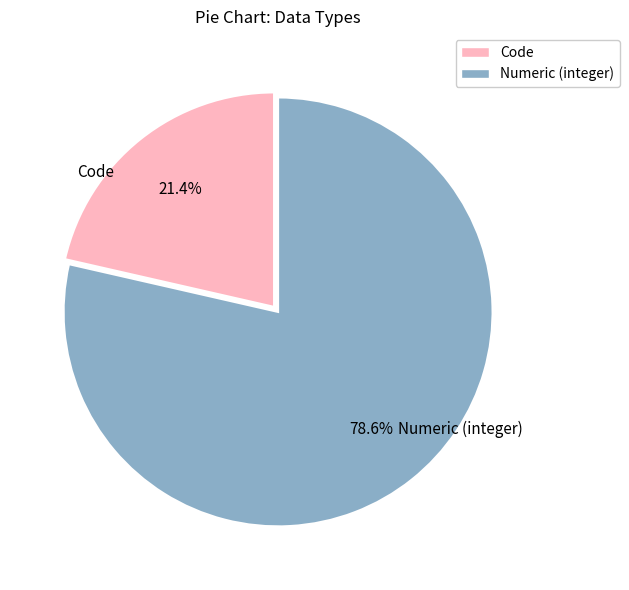

Which category has the smallest portion of the pie?

Code